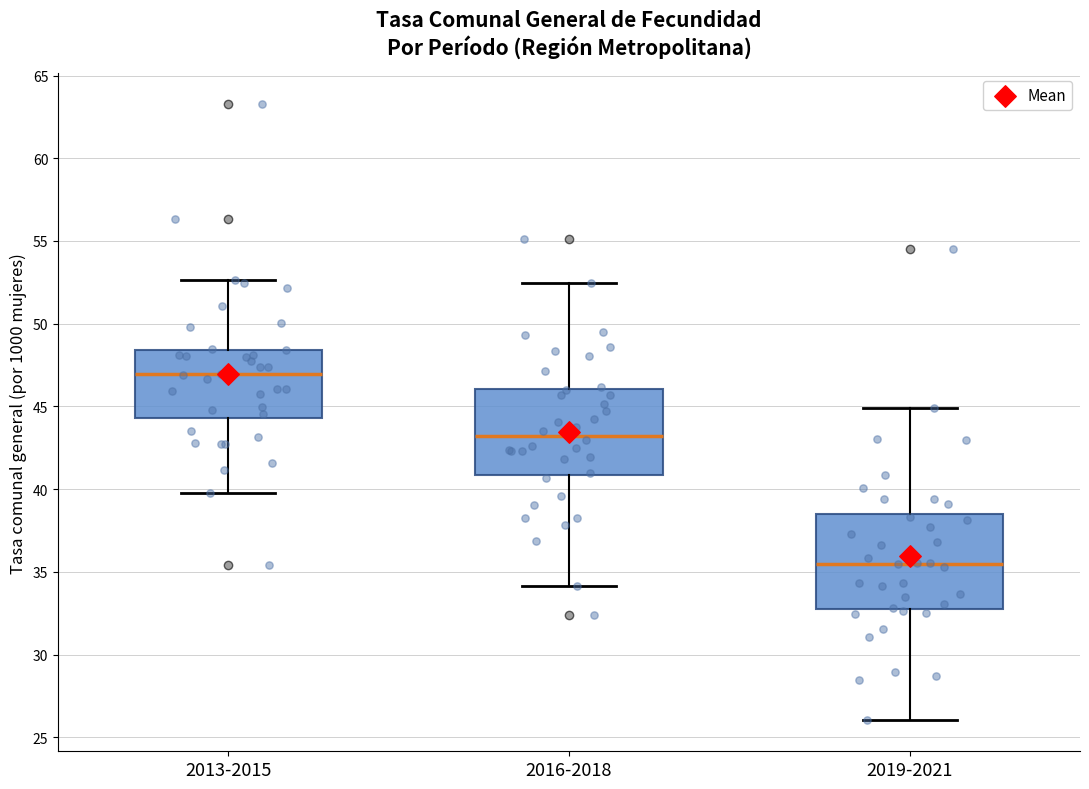

Which box is the tallest, from its lower edge to its upper edge?

2019-2021